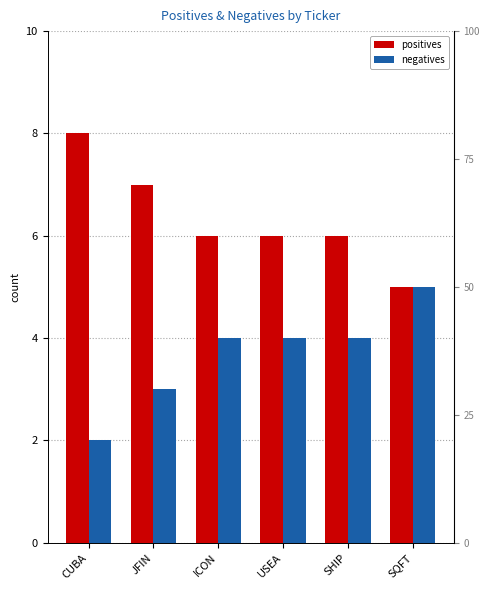

Reading right to left, list all the values displayed in this chart.

positives: SQFT=5	SHIP=6	USEA=6	ICON=6	JFIN=7	CUBA=8
negatives: SQFT=5	SHIP=4	USEA=4	ICON=4	JFIN=3	CUBA=2